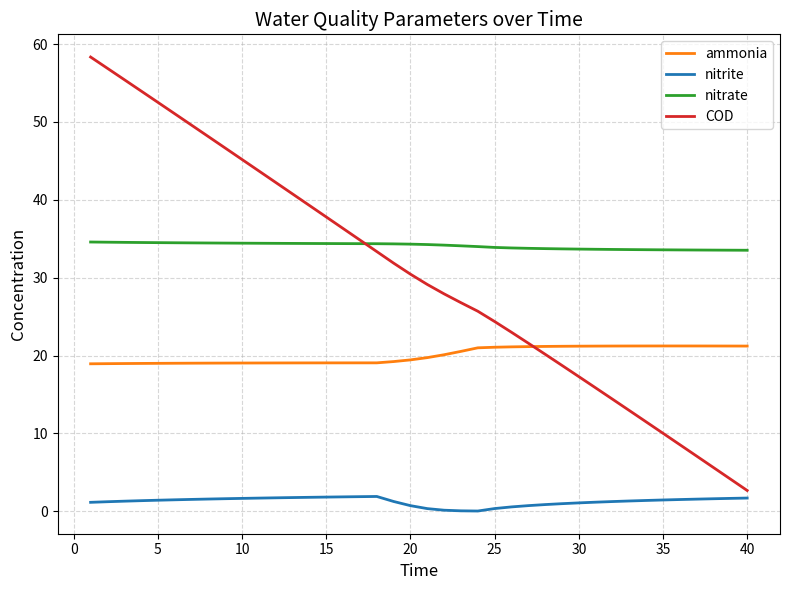

True or false: nitrate and ammonia cross at least once.

False